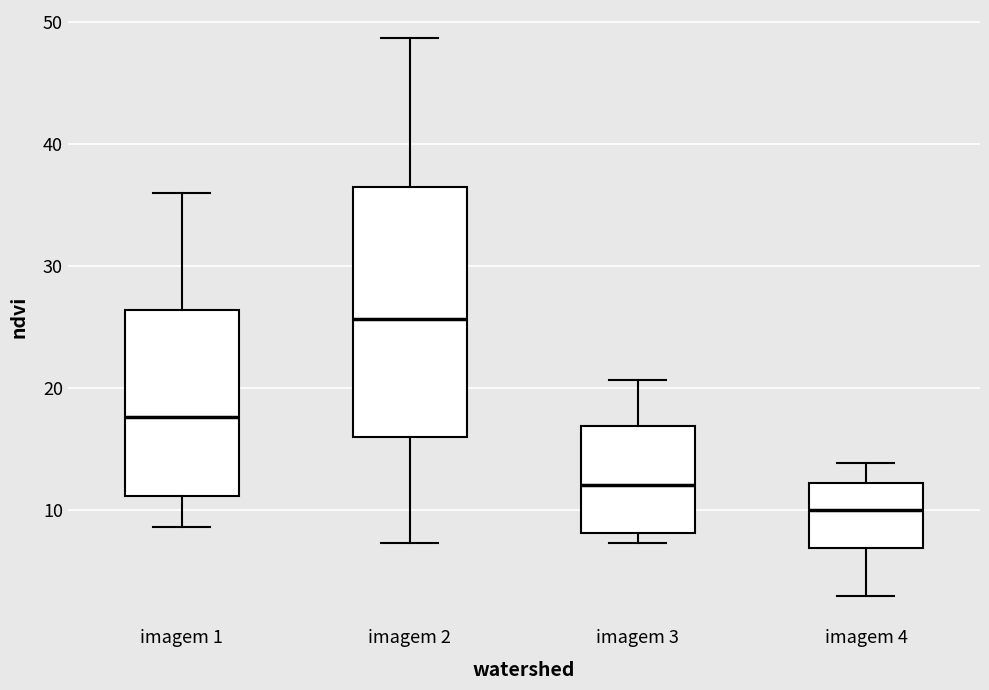

Where does the upper whisker of the box for imagem 3 end on the y-axis? The values are not printed on the chart, so give them approximately, as read against the axis.

21